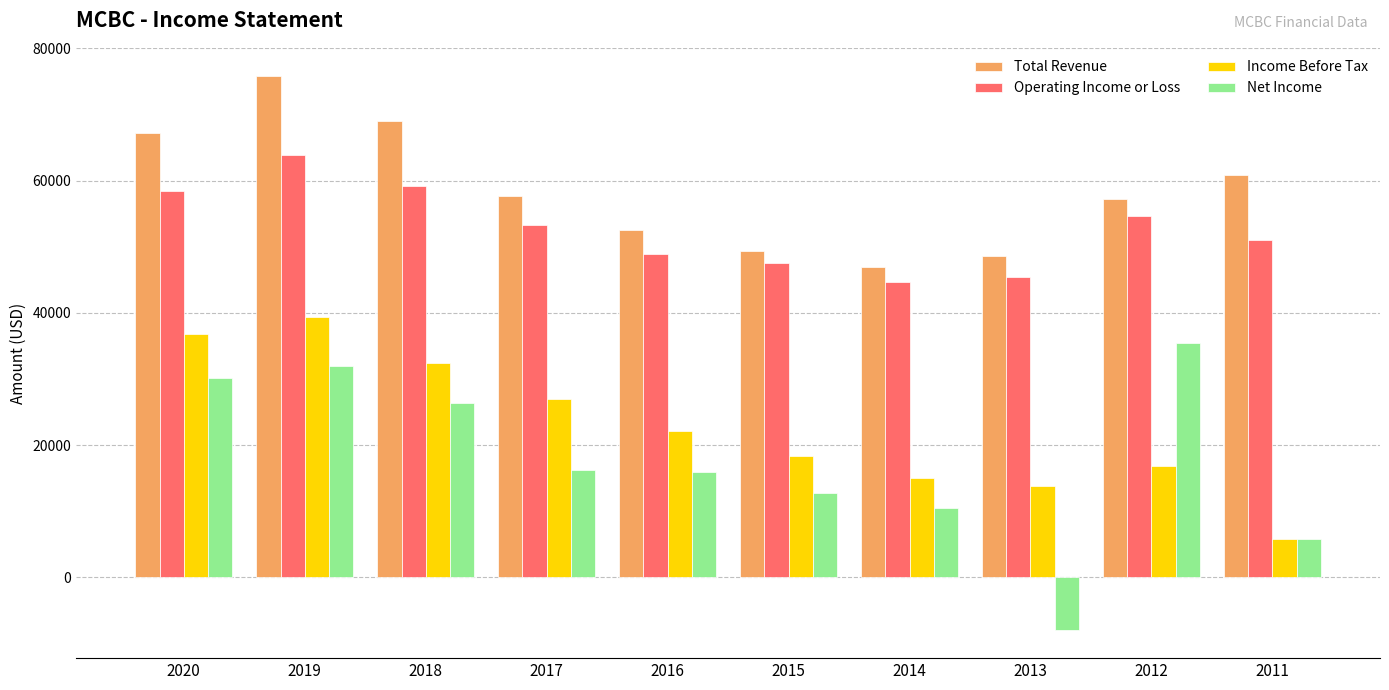

What are all the series names shown in the legend?

Total Revenue, Operating Income or Loss, Income Before Tax, Net Income